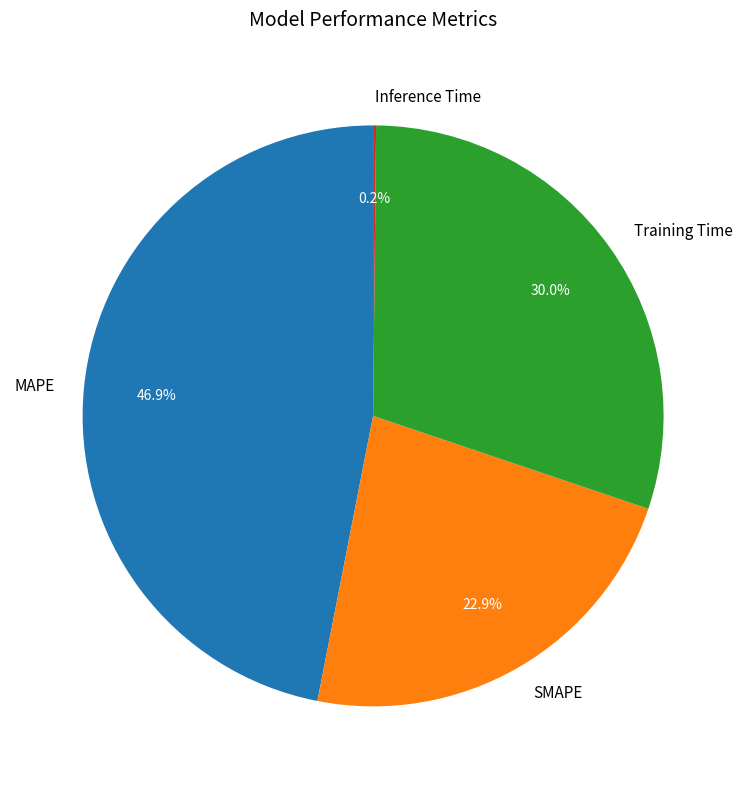

How much of the chart is everything except SMAPE?

77.1%